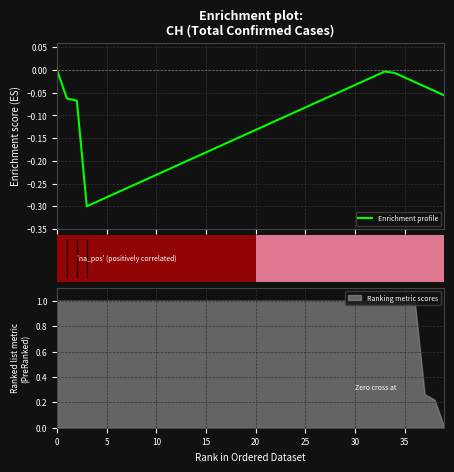

Are the bars grouped side by side (vs. stacked)?

No